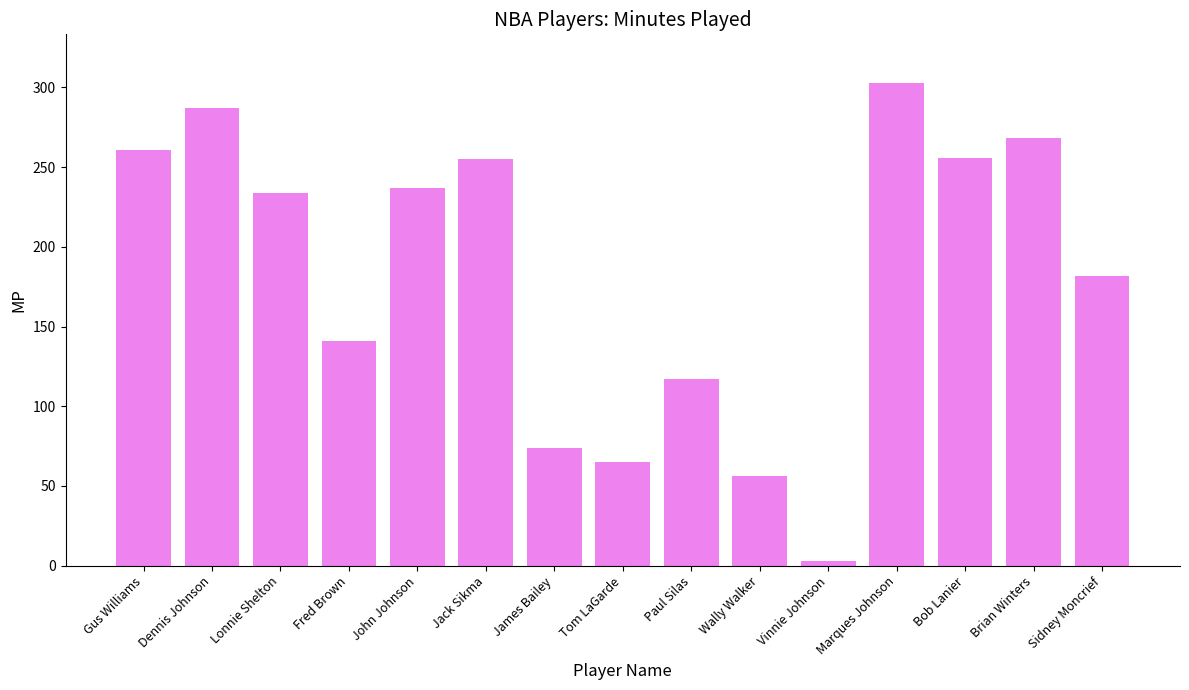

Which label corresponds to the largest value in the chart?

Marques Johnson